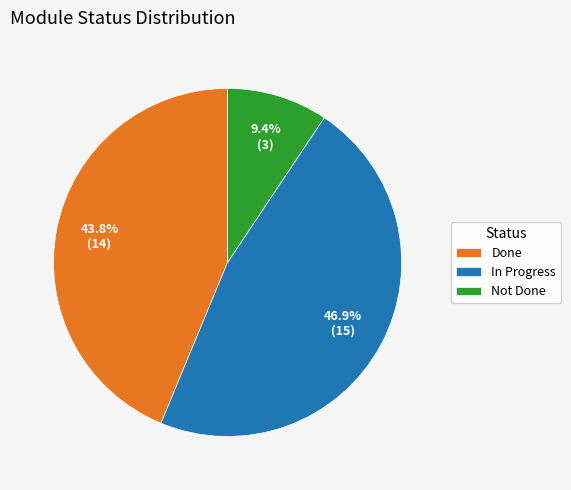

Rank the categories by value from lowest to highest.

Not Done, Done, In Progress